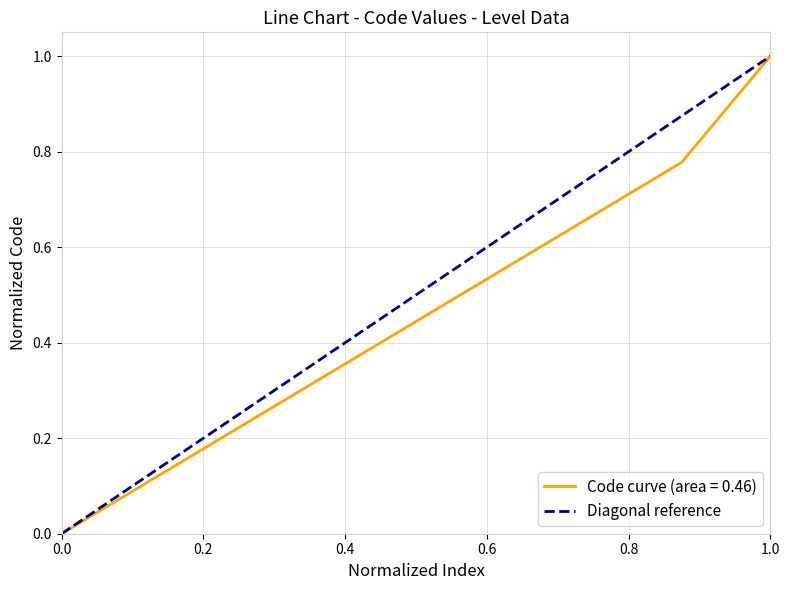

How many values are between 0 and 1?

2